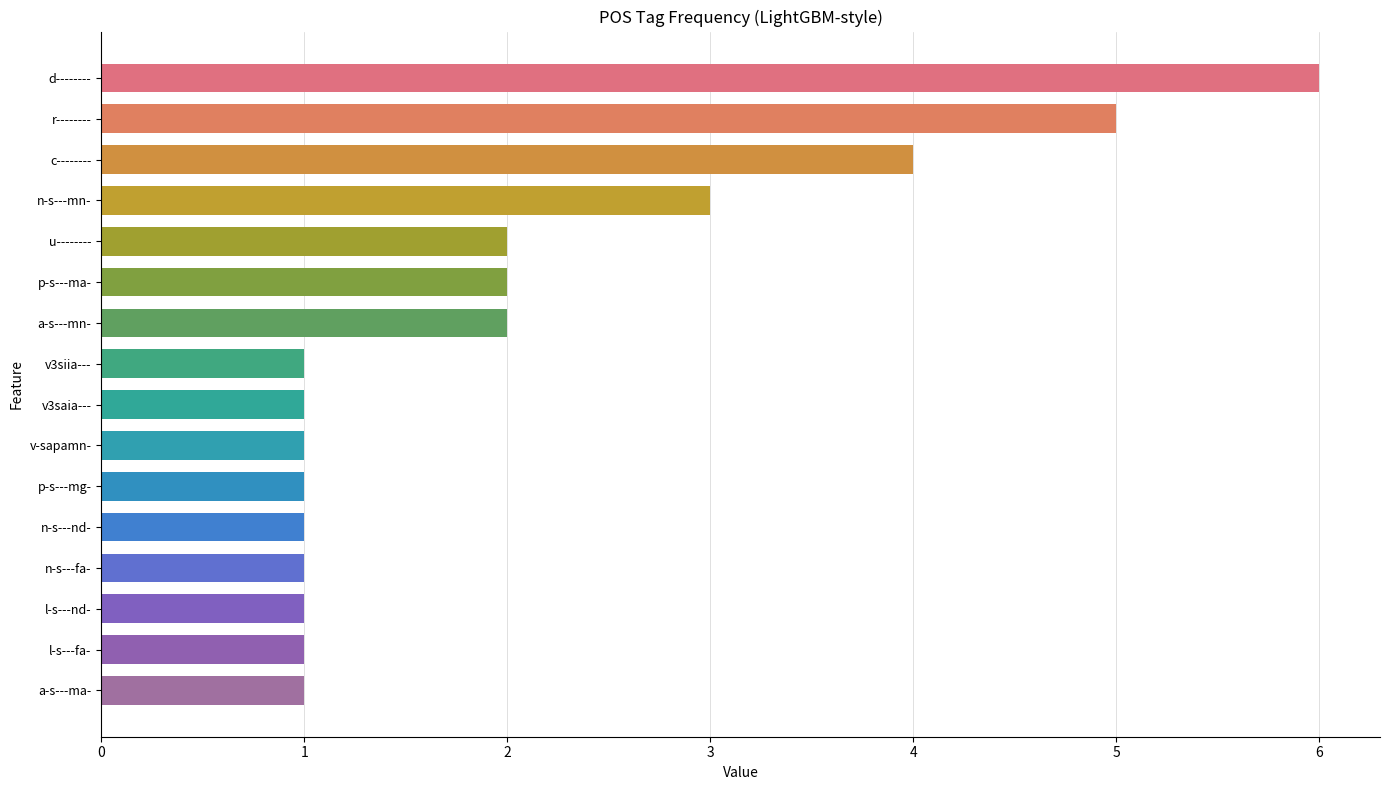

Does the chart contain stacked bars?

No